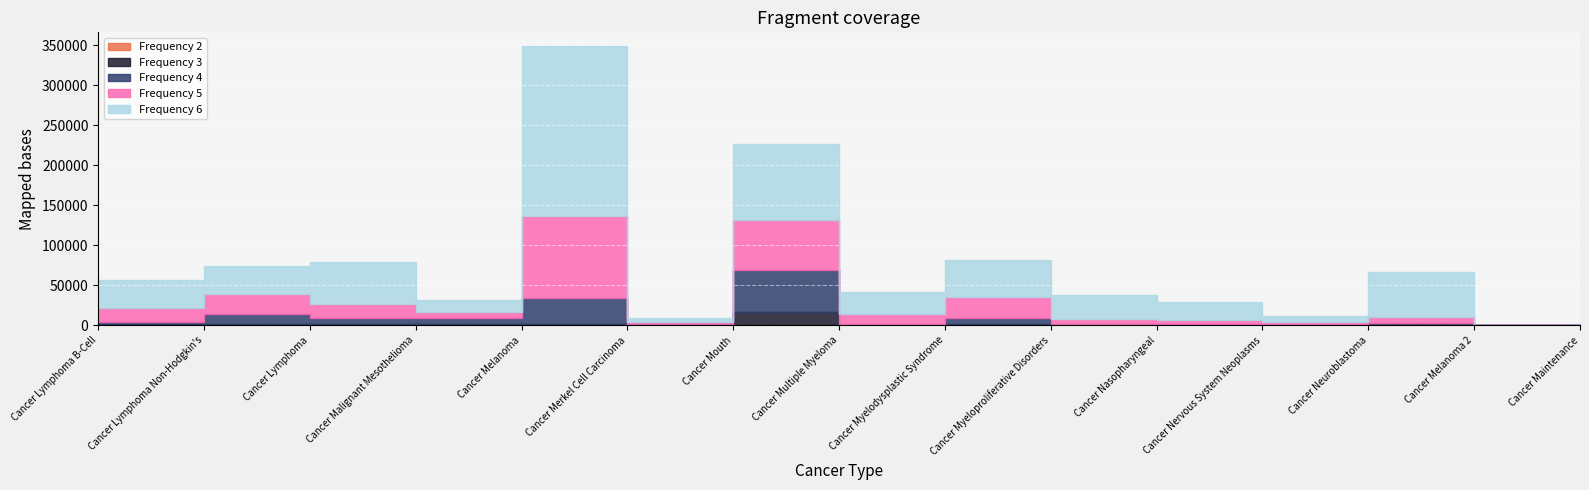

Which label corresponds to the largest value in the chart?

Cancer Melanoma